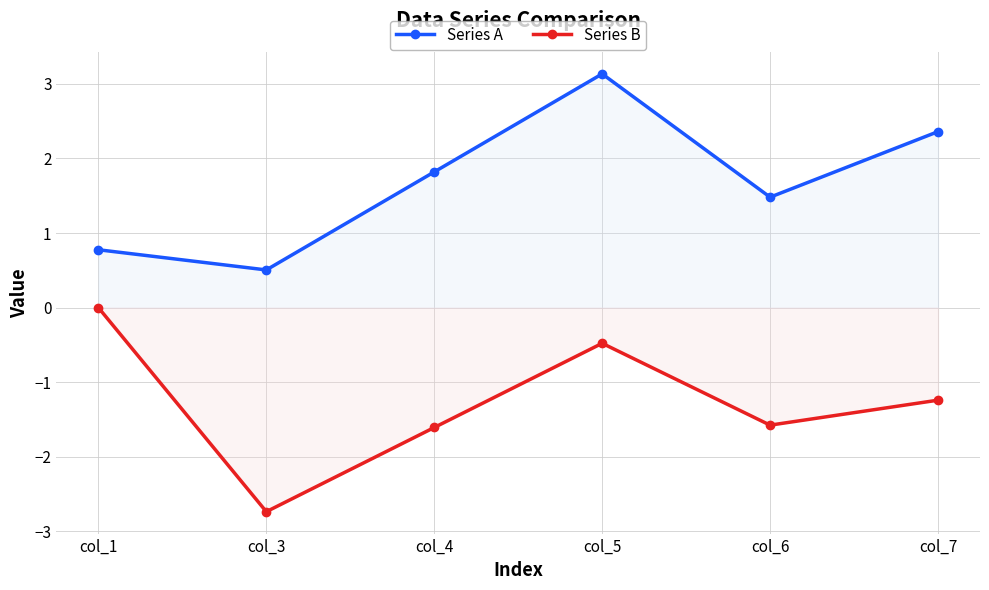

At which label does Series A reach its peak?

col_5